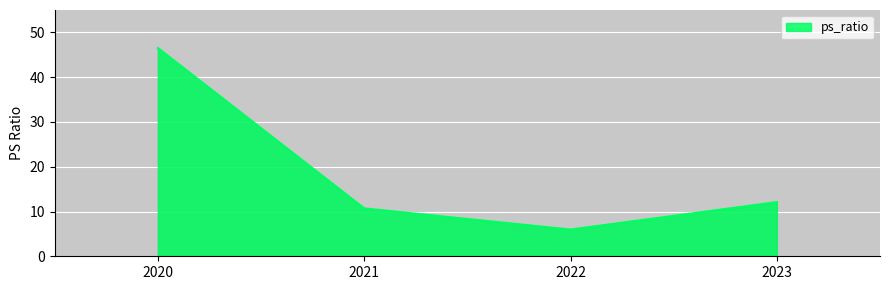

Reading left to right, list all the values displayed in this chart.

46.5	10.7	6.0	12.1